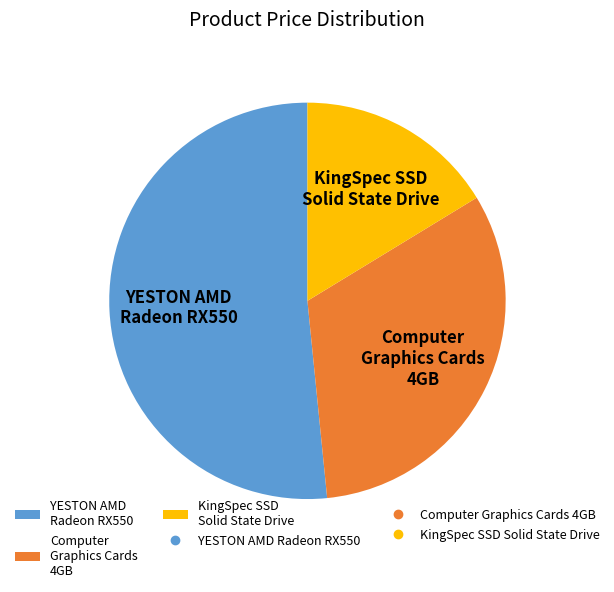

Is the sum of Computer Graphics Cards 4GB and YESTON AMD Radeon RX550 greater than half?

Yes